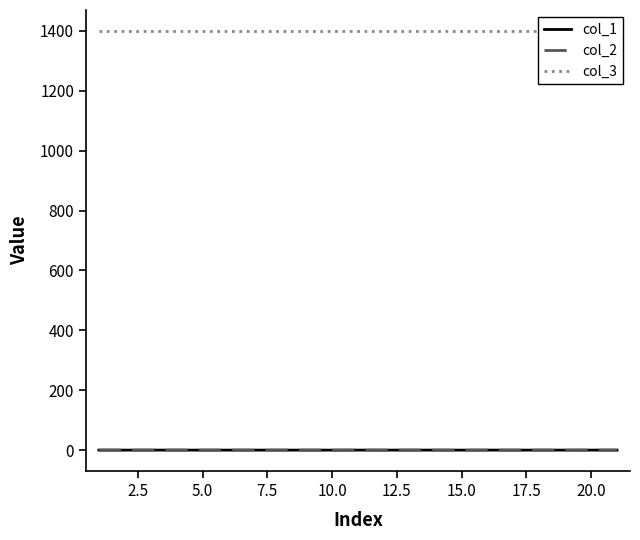

Does the chart display data point markers on the line(s)?

No